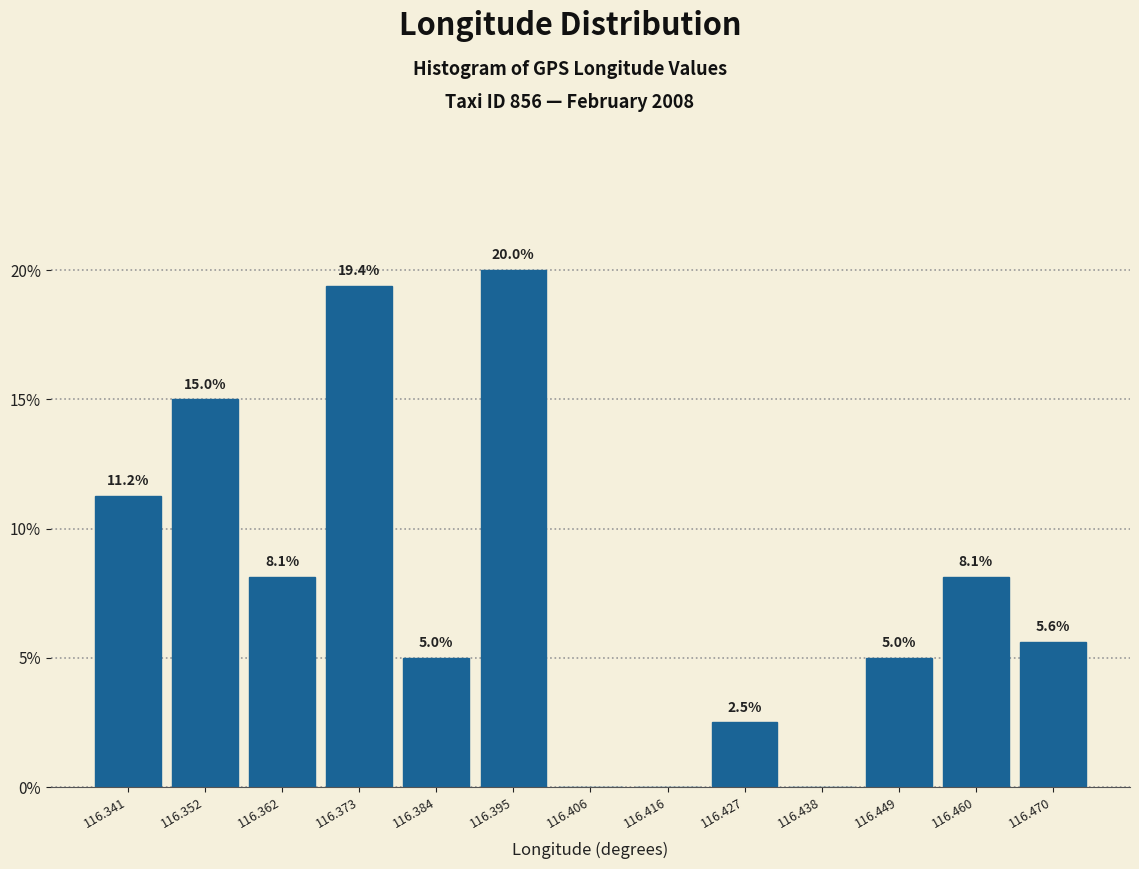

Over which range of the x-axis is the bar tallest?

116.390 to 116.400